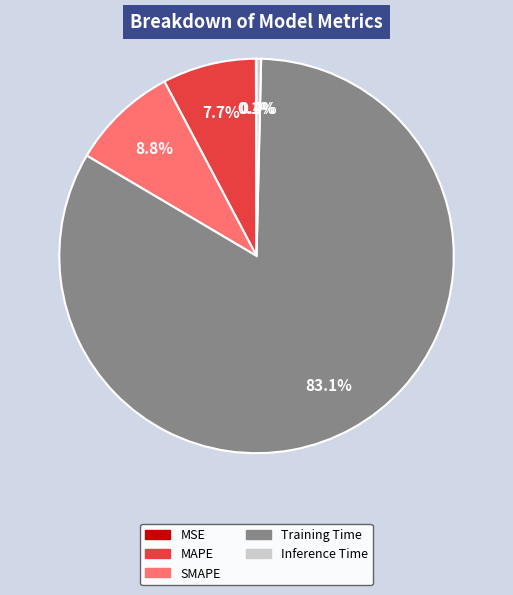

Which slice represents more than half of the pie?

Training Time